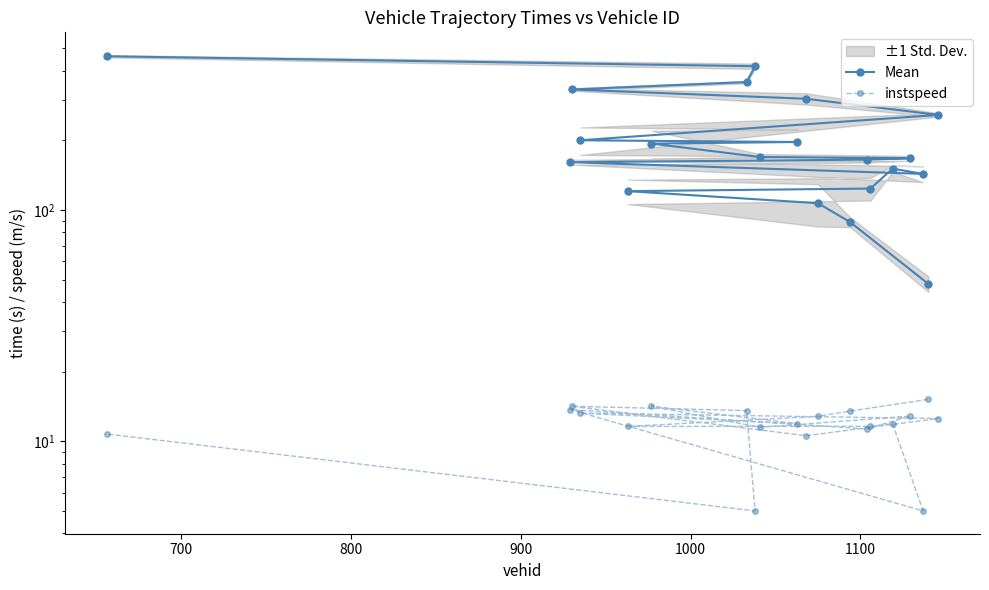

Which series has the widest spread of values?

Mean